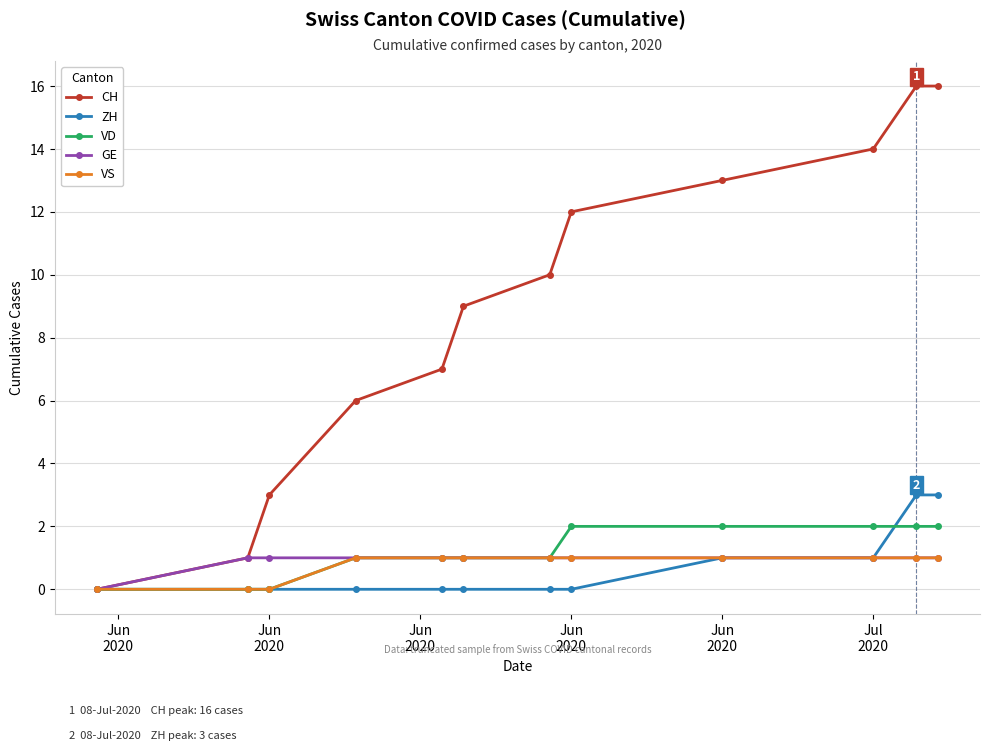

How many values in CH are above zero?

11